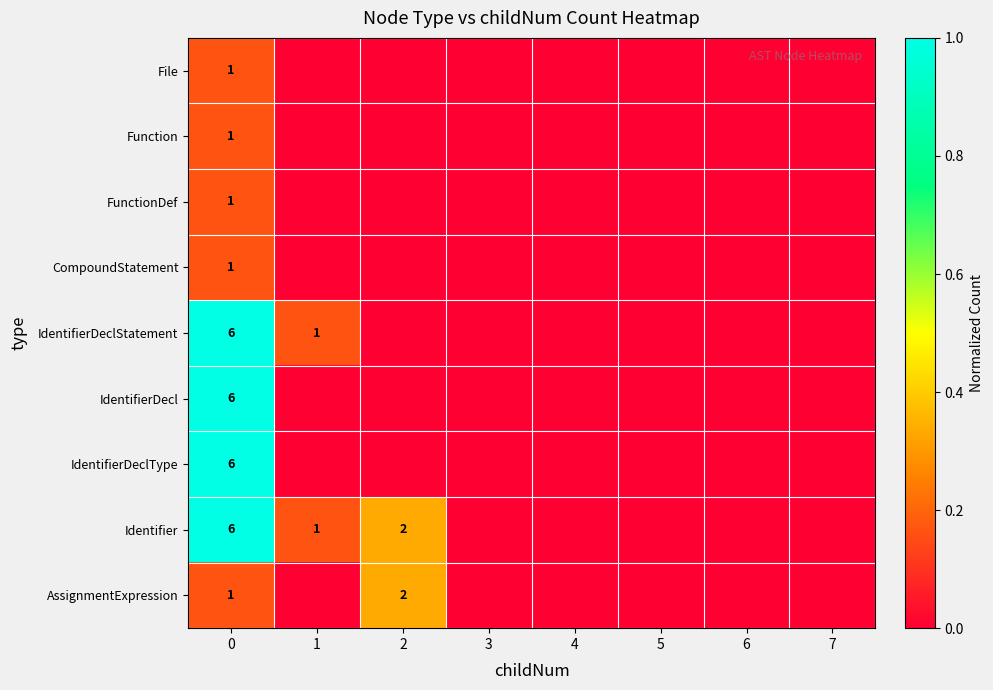

What is the difference between the highest and lowest values at 0?

5